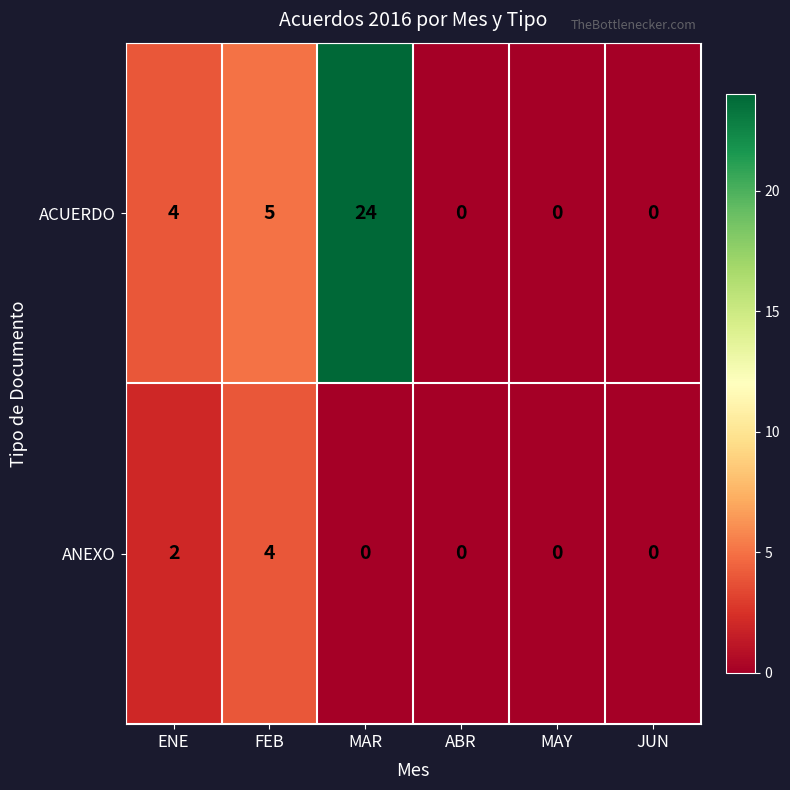

Rank the series at MAR from highest to lowest value.

ACUERDO, ANEXO